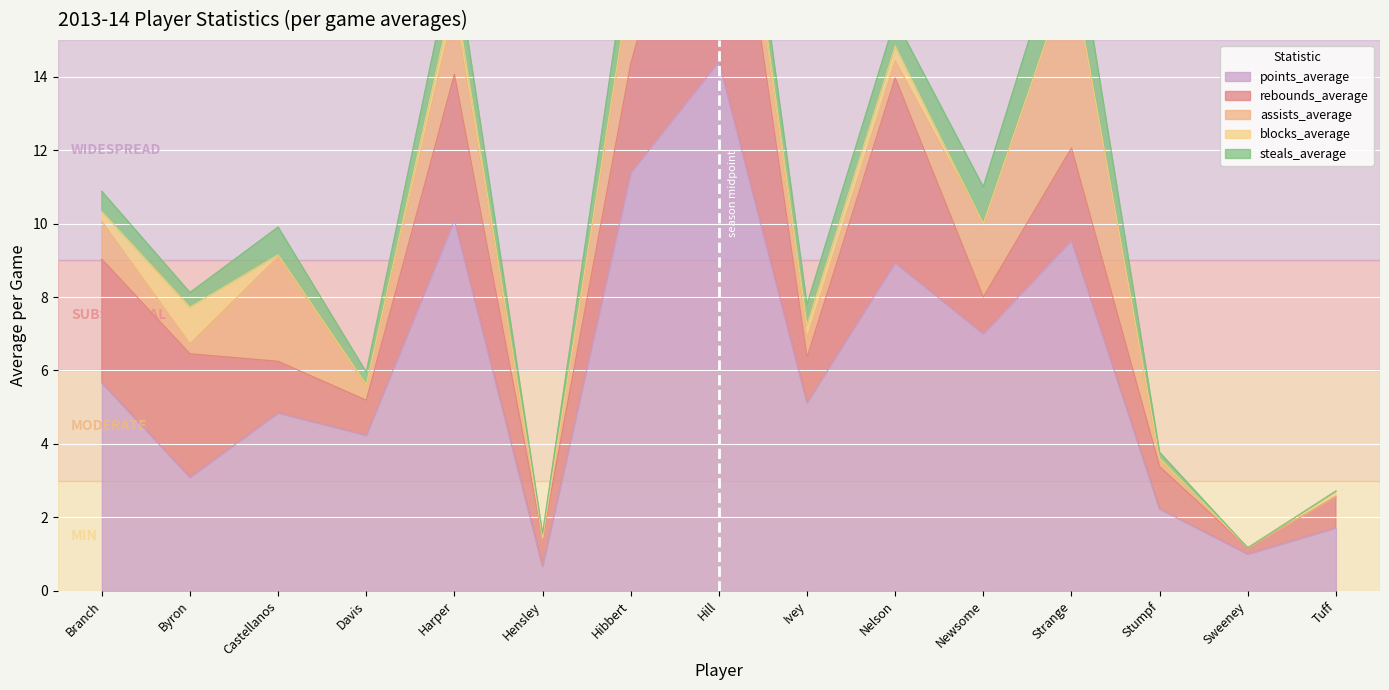

At which category is the sum across all series the highest?

Hill